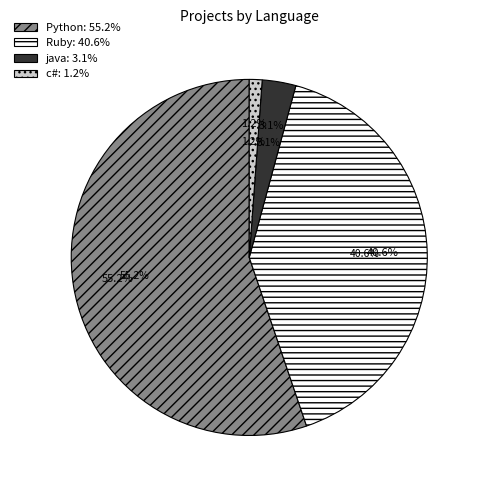

How many slices are in this pie chart?

4